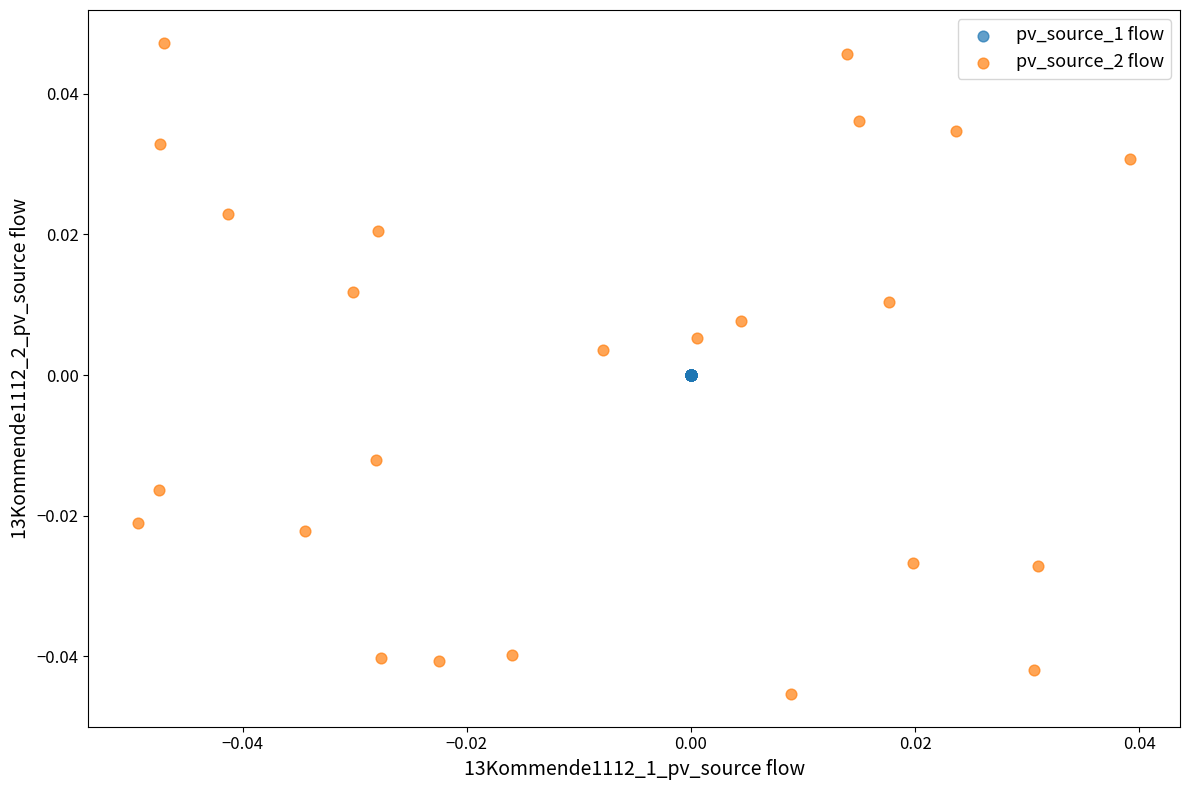

Which series contains the lowest Y value?

pv_source_2 flow